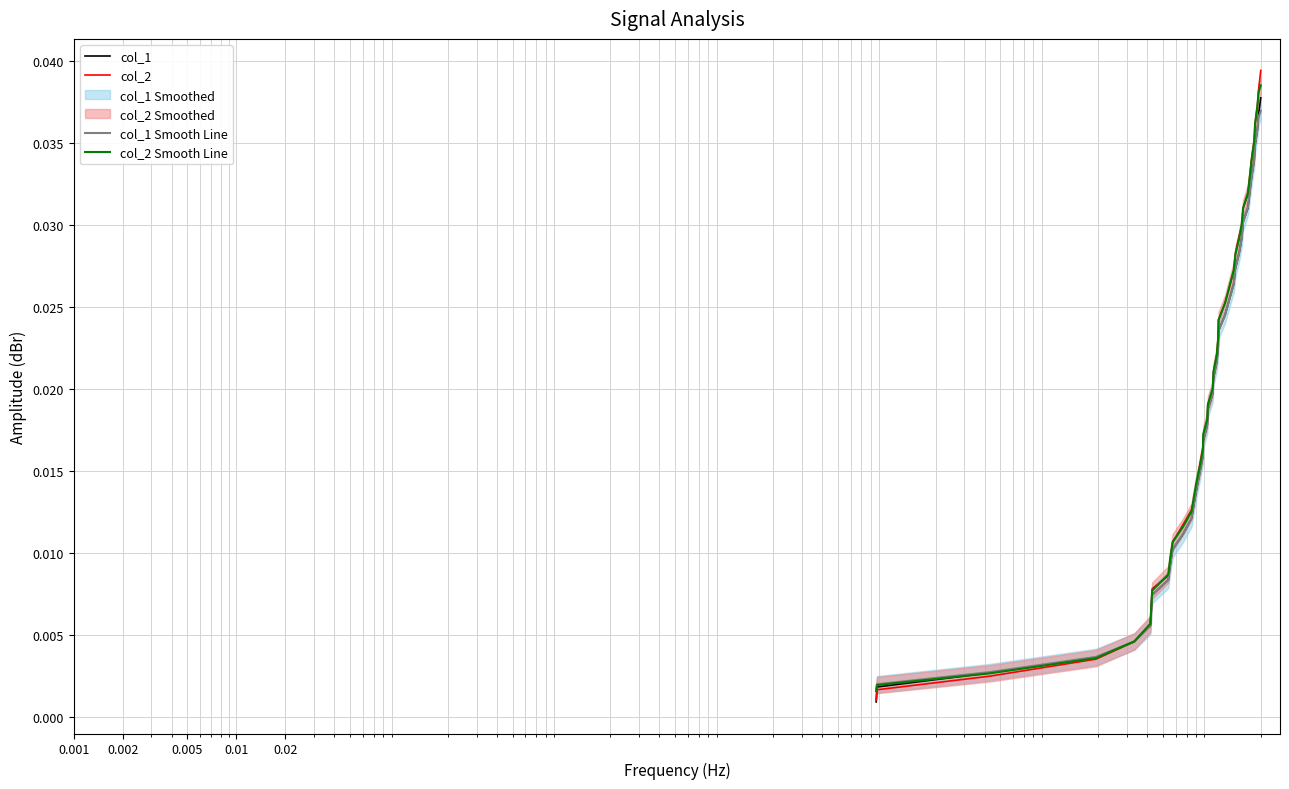

Which series has the largest range (max minus min)?

col_2